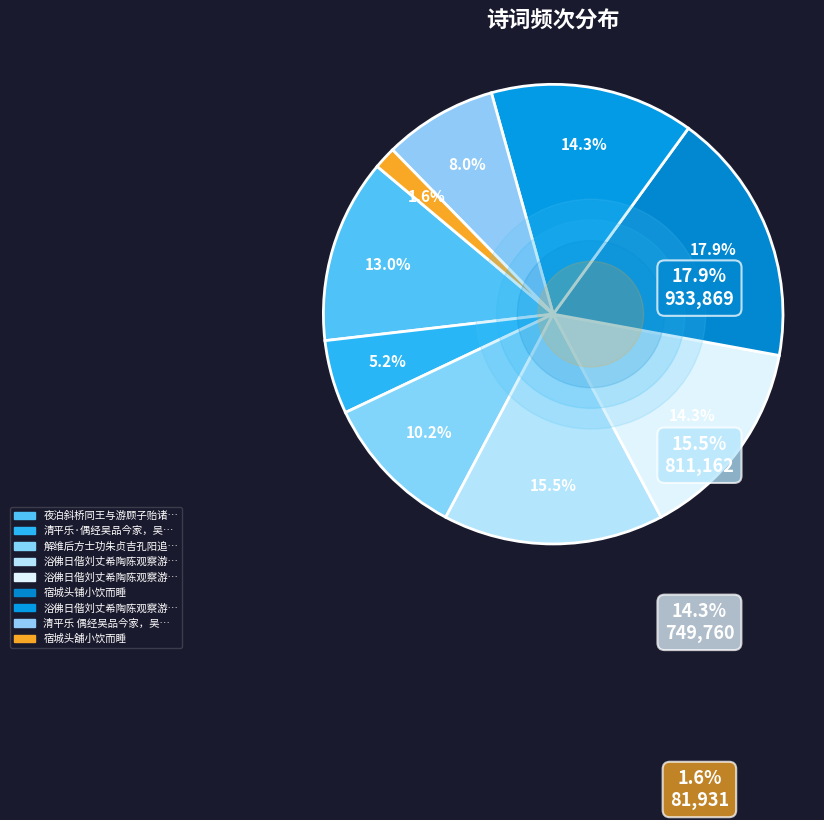

To the nearest percent, what is the average slice percentage?

11%